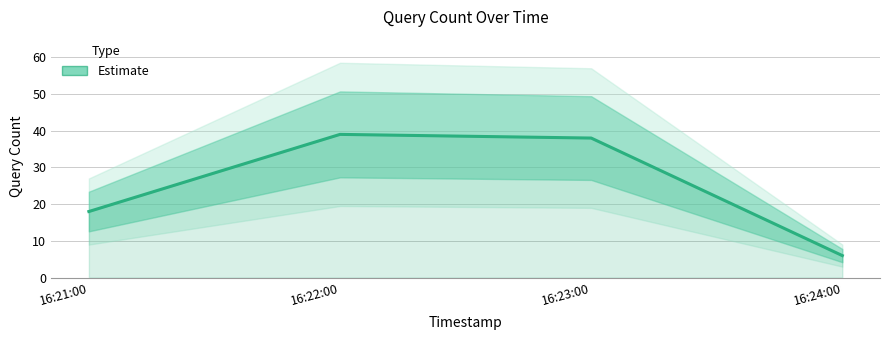

The value at 16:22:00 is 39. True or false?

True